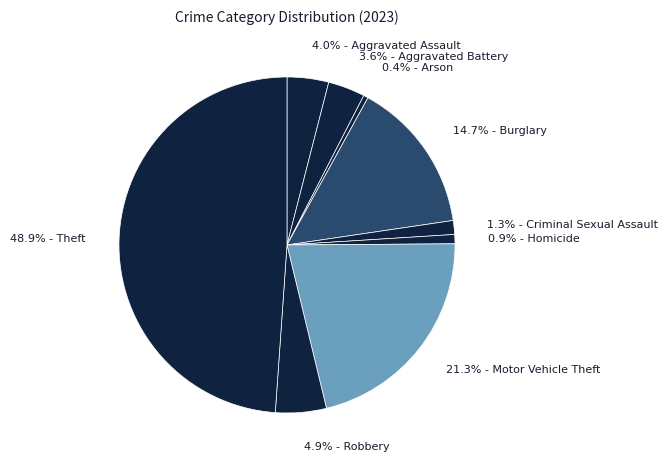

Which has a higher value, 4.0% - Aggravated Assault or 21.3% - Motor Vehicle Theft?

21.3% - Motor Vehicle Theft